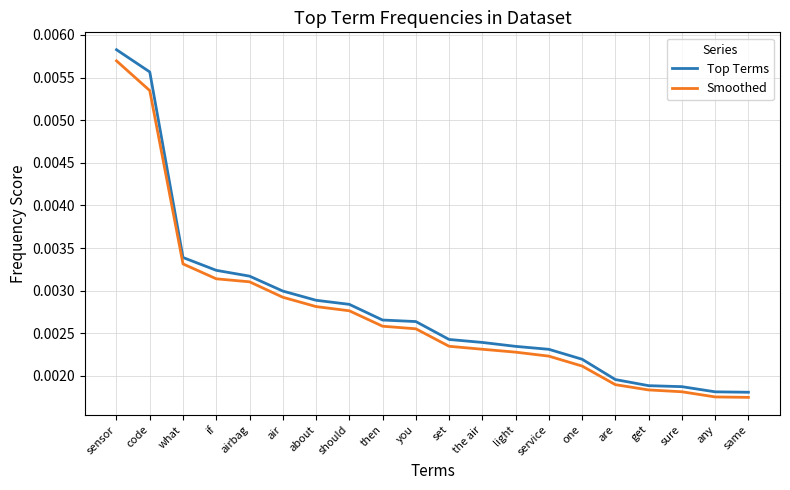

At how many categories does at least one series exceed 0?

20